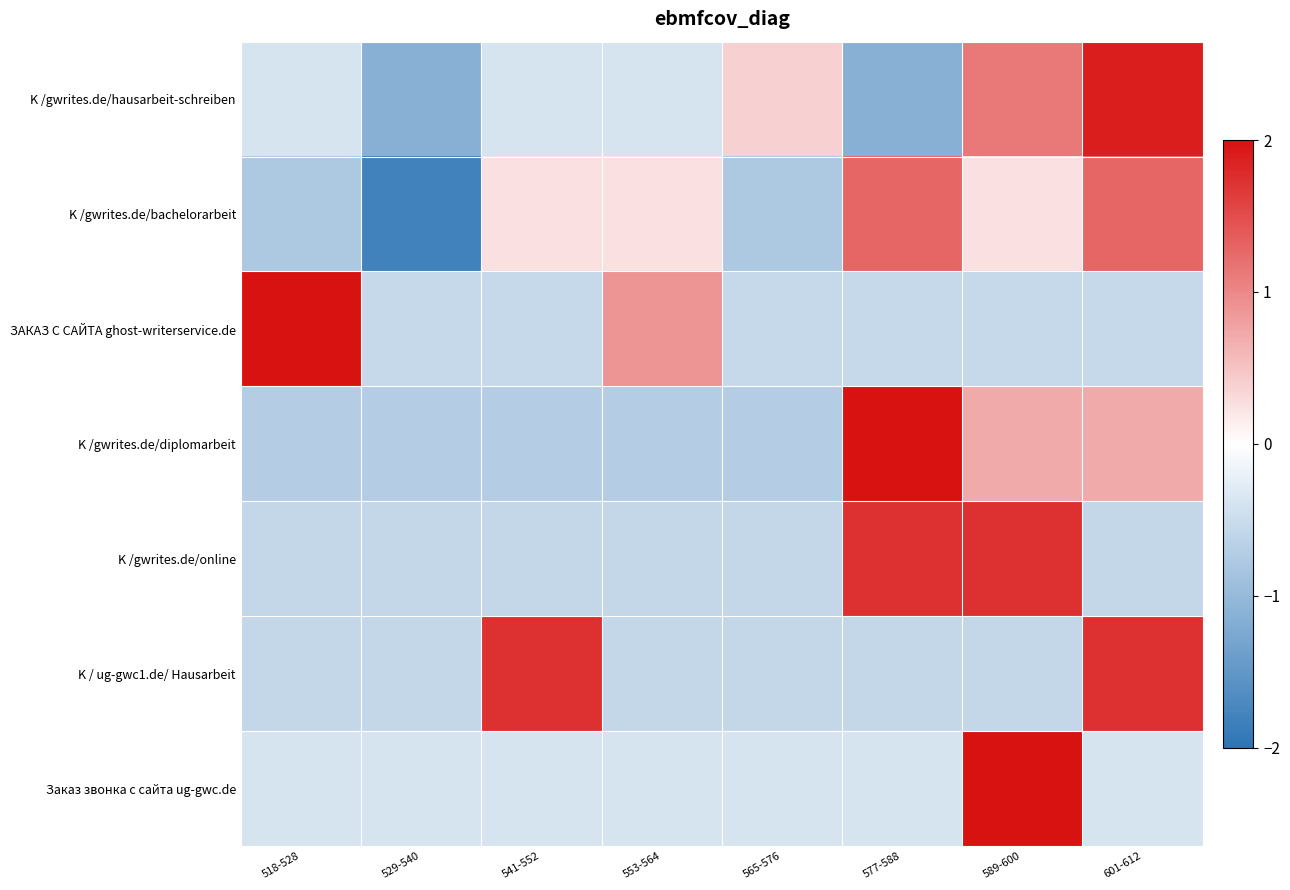

What is the spread (max minus min) of values at 529-540?

1.4